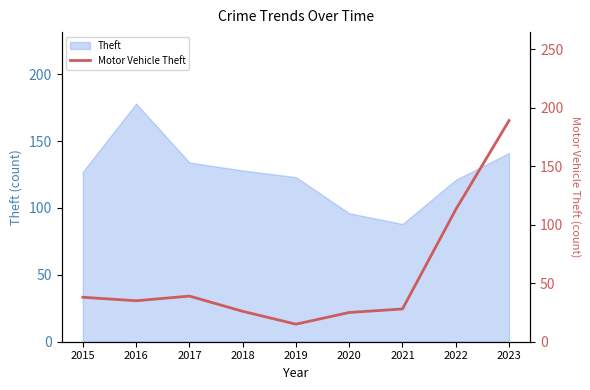

At which category does the chart reach its minimum across all series?

2019